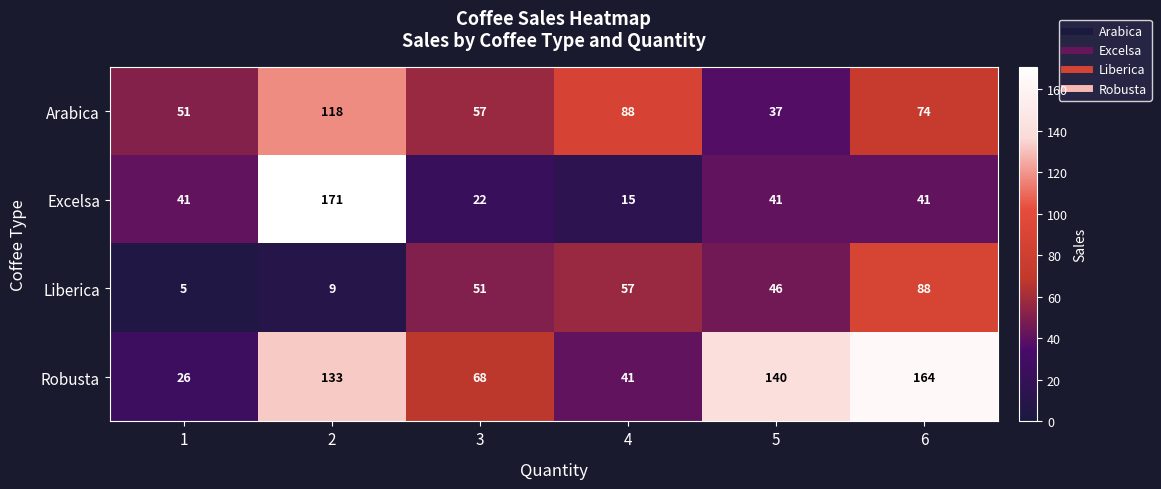

What is the minimum value shown in the chart?

5